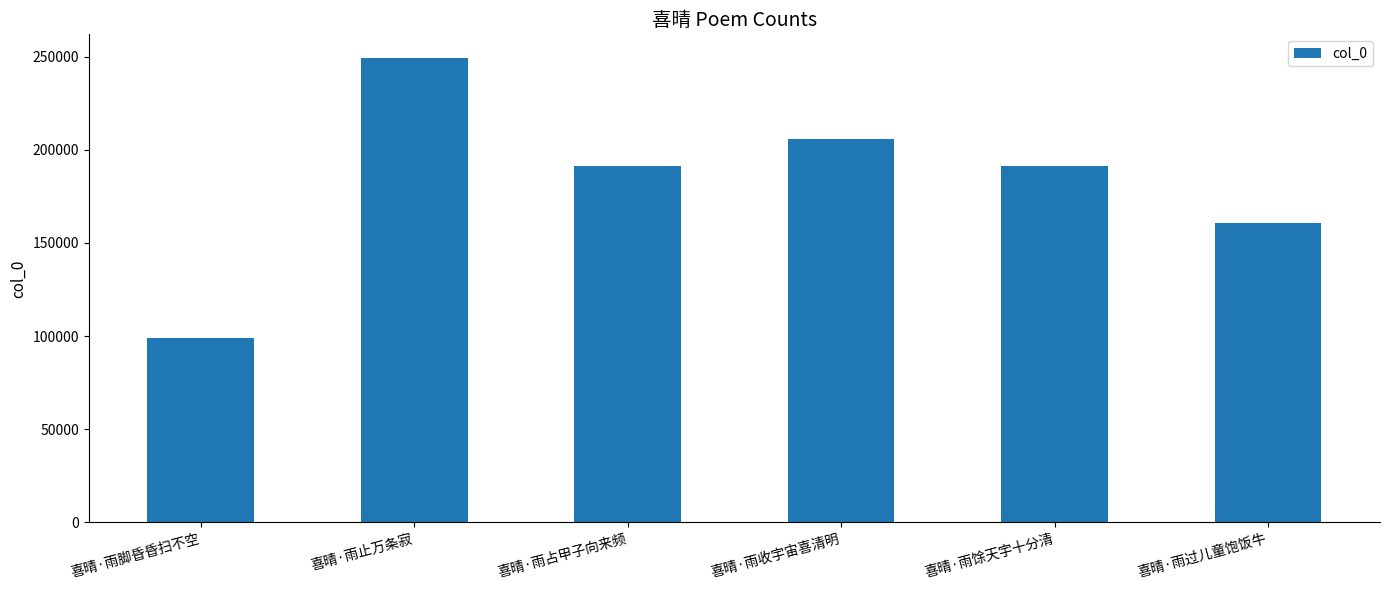

True or false: the data shows 170552 at 喜晴·雨脚昏昏扫不空.

False